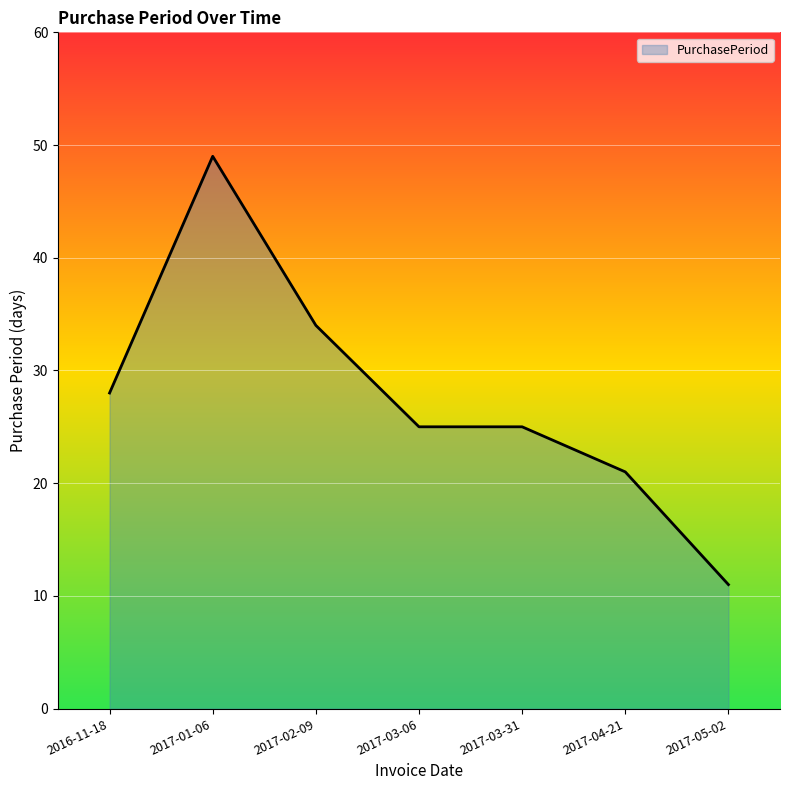

Where is the data nearest to the value 30?

2016-11-18